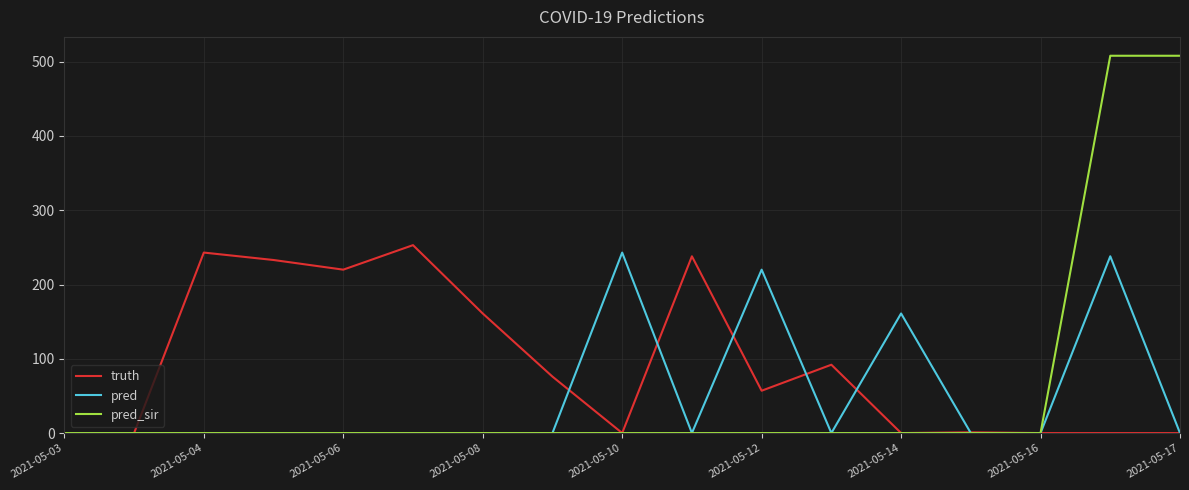

Which series has the largest total across all categories?

truth